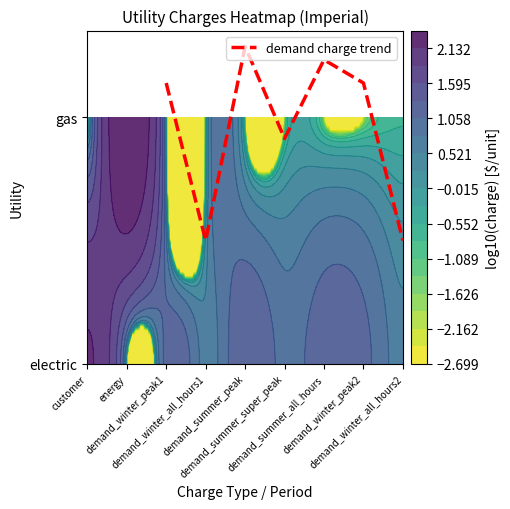

Reading left to right, list all the values displayed in this chart.

demand_winter_peak1=1.1	demand_winter_all_hours1=0.5	demand_summer_peak=1.3	demand_summer_super_peak=0.9	demand_summer_all_hours=1.2	demand_winter_peak2=1.1	demand_winter_all_hours2=0.5